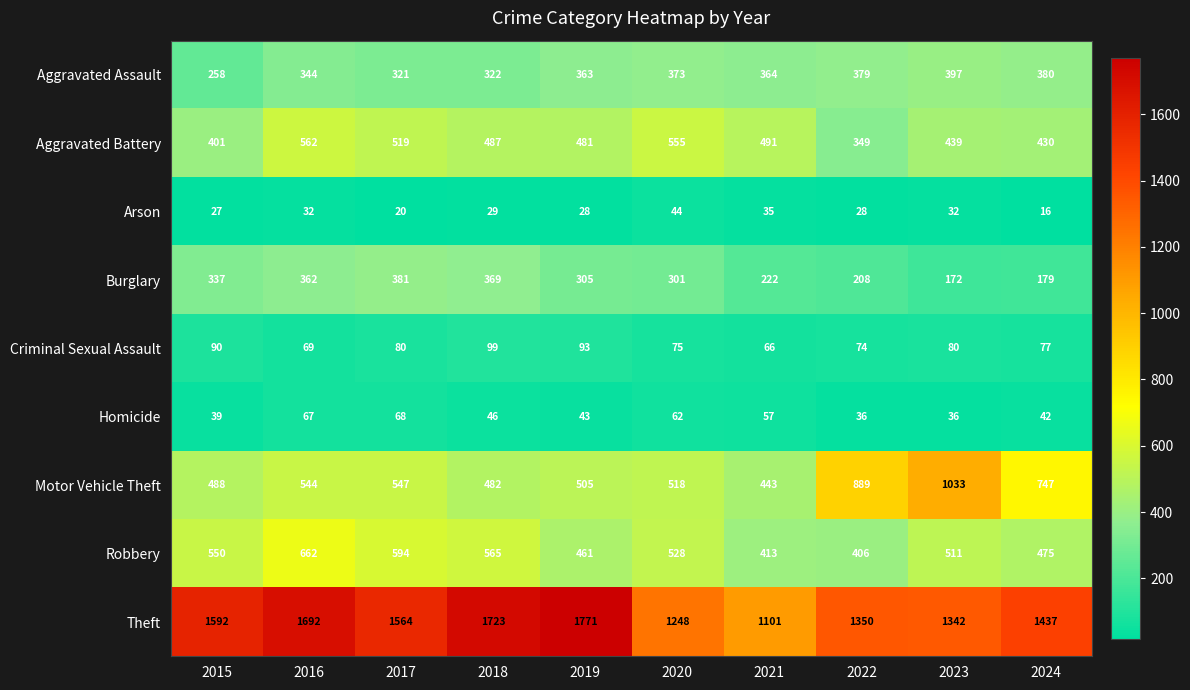

The Homicide series shows 42 at 2024. True or false?

True